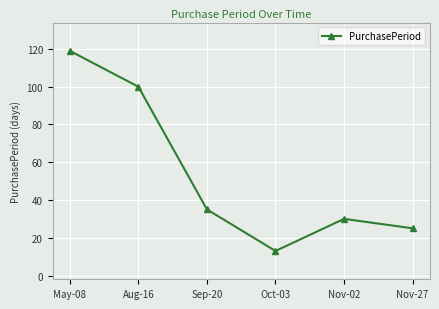

How many lines are shown in the chart?

1